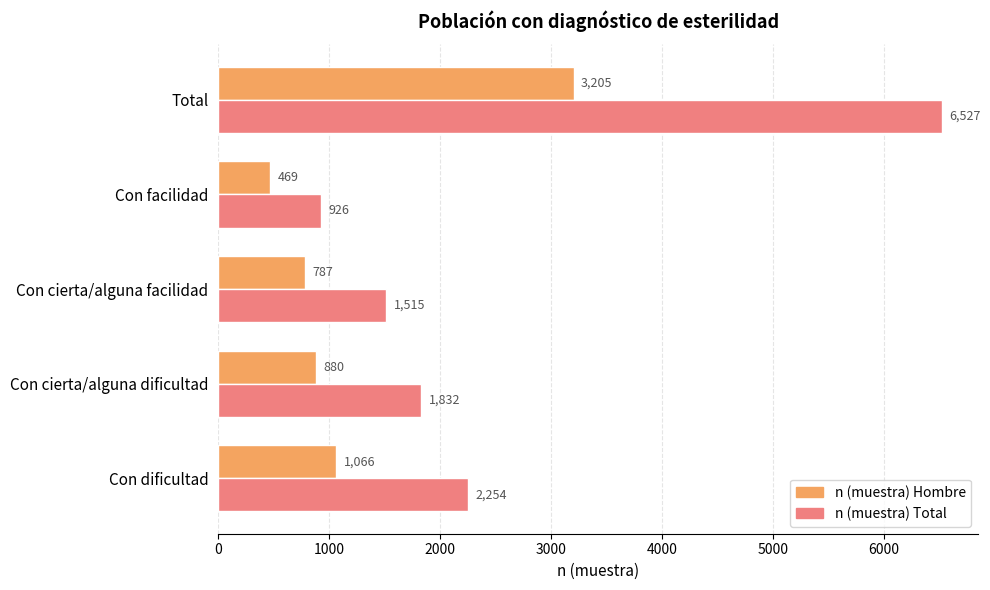

Rank the categories by n (muestra) Total value from highest to lowest.

Total, Con dificultad, Con cierta/alguna dificultad, Con cierta/alguna facilidad, Con facilidad